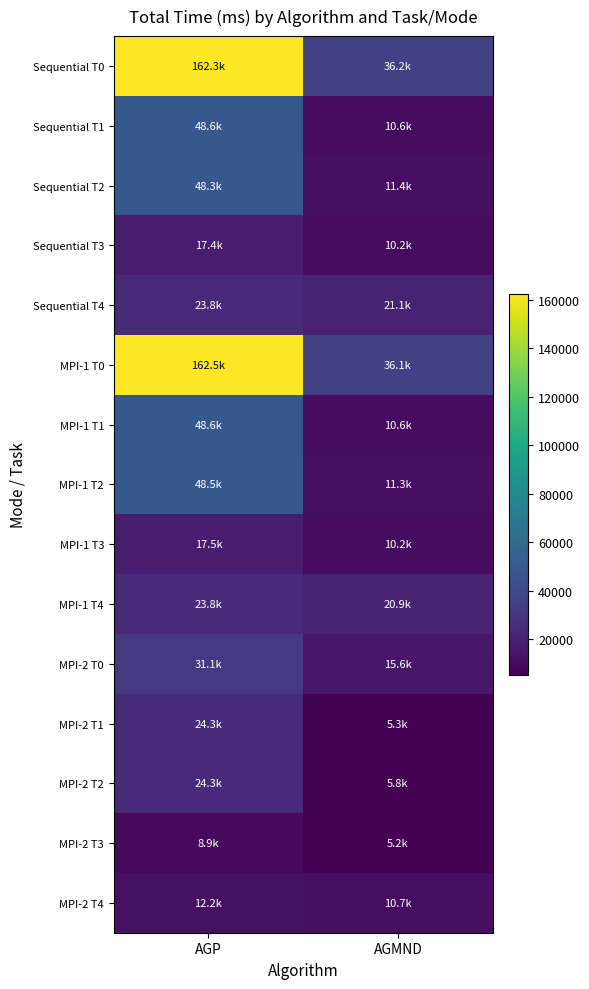

Which series has the widest spread of values?

MPI-1 T0